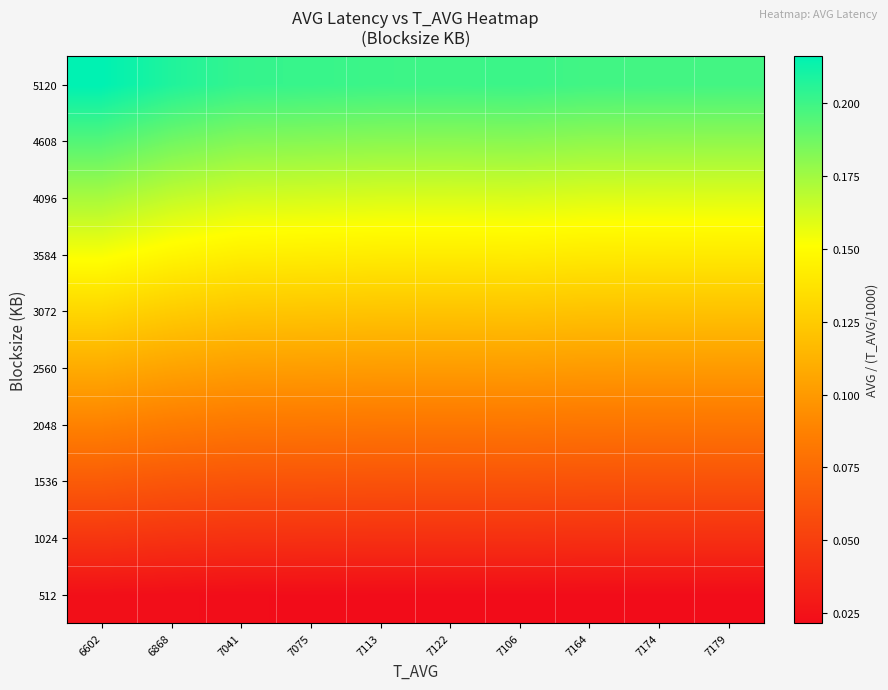

At which category does the chart reach its peak across all series?

6602